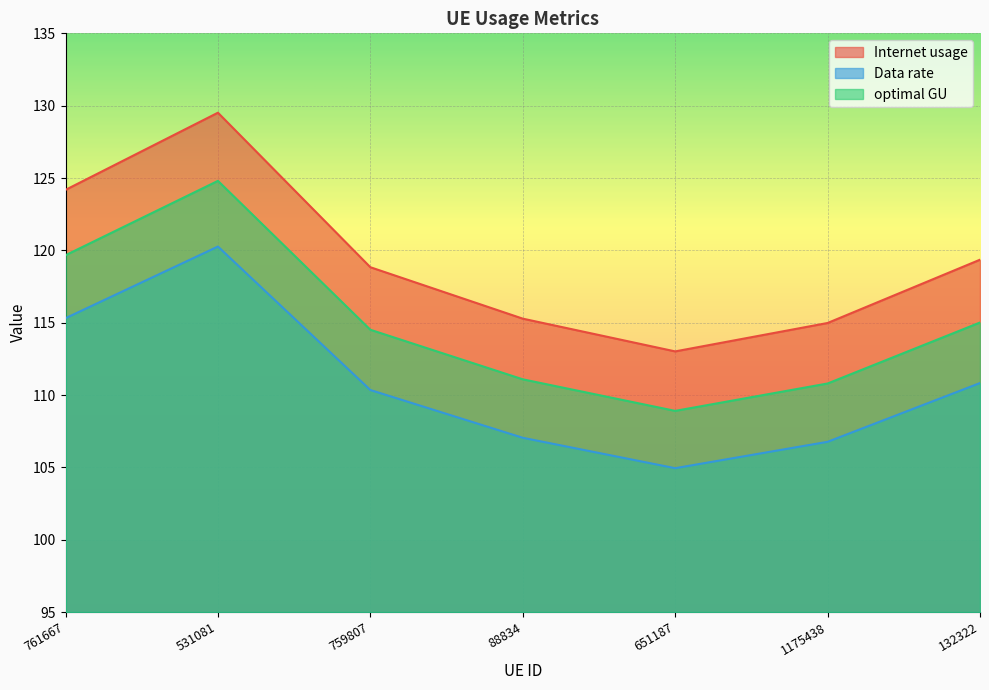

At which label is Internet usage closest to 116?

132322